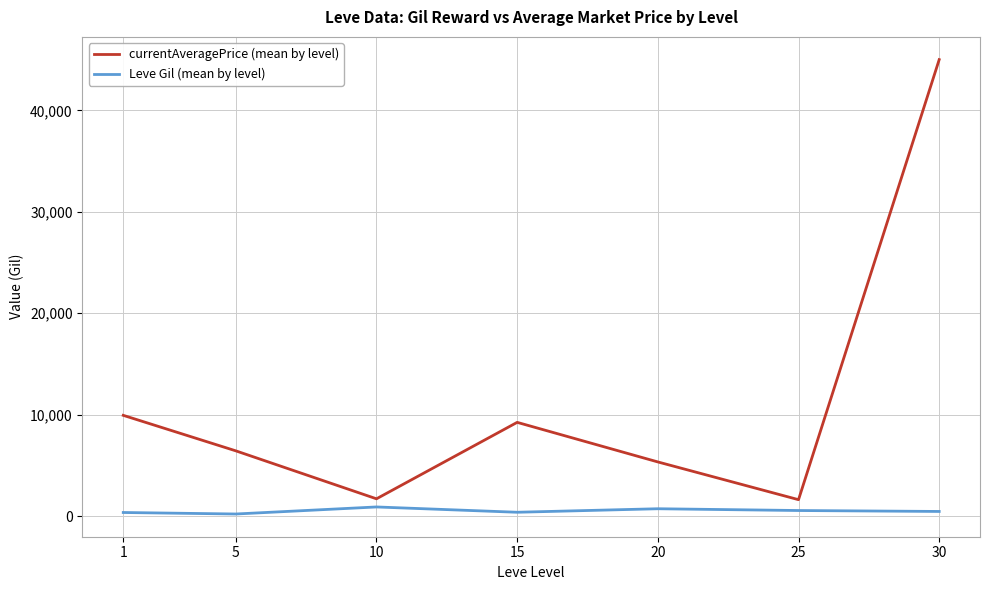

Is it true that Leve Gil (mean by level) equals 545.0 at 25?

True